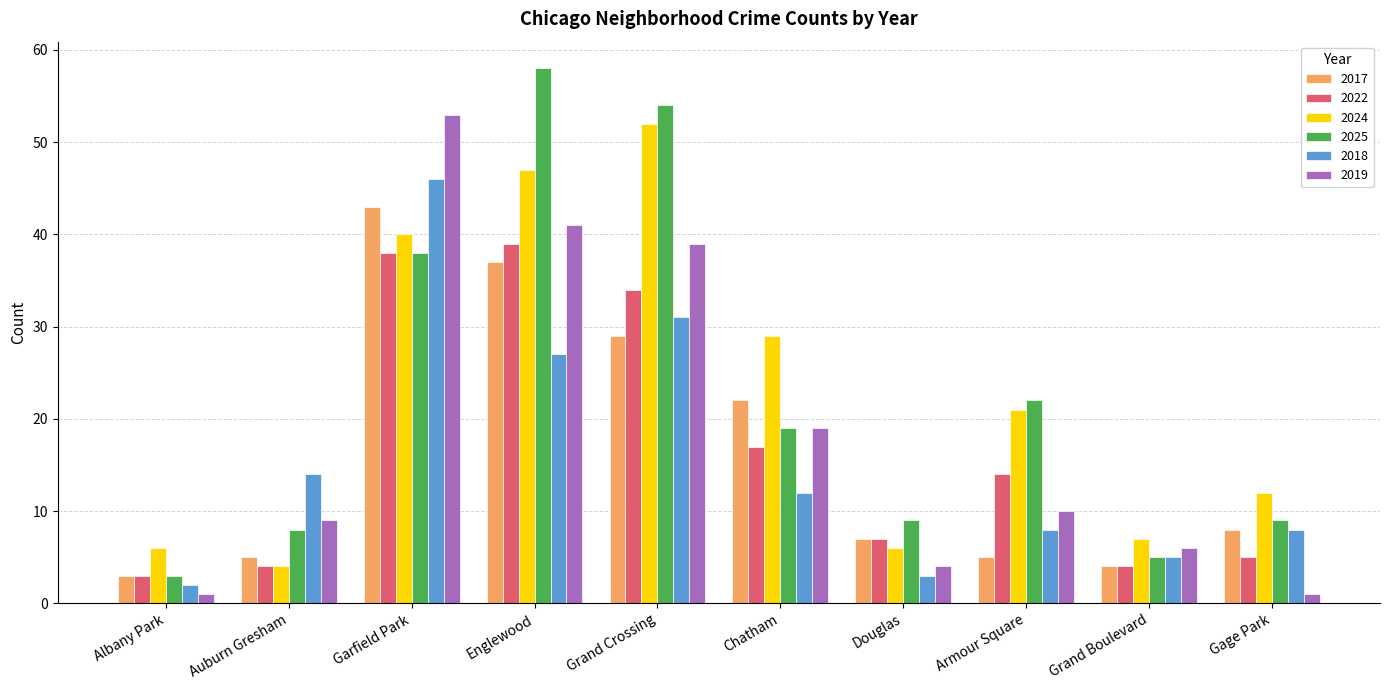

What is the spread (max minus min) of values at Armour Square?

17